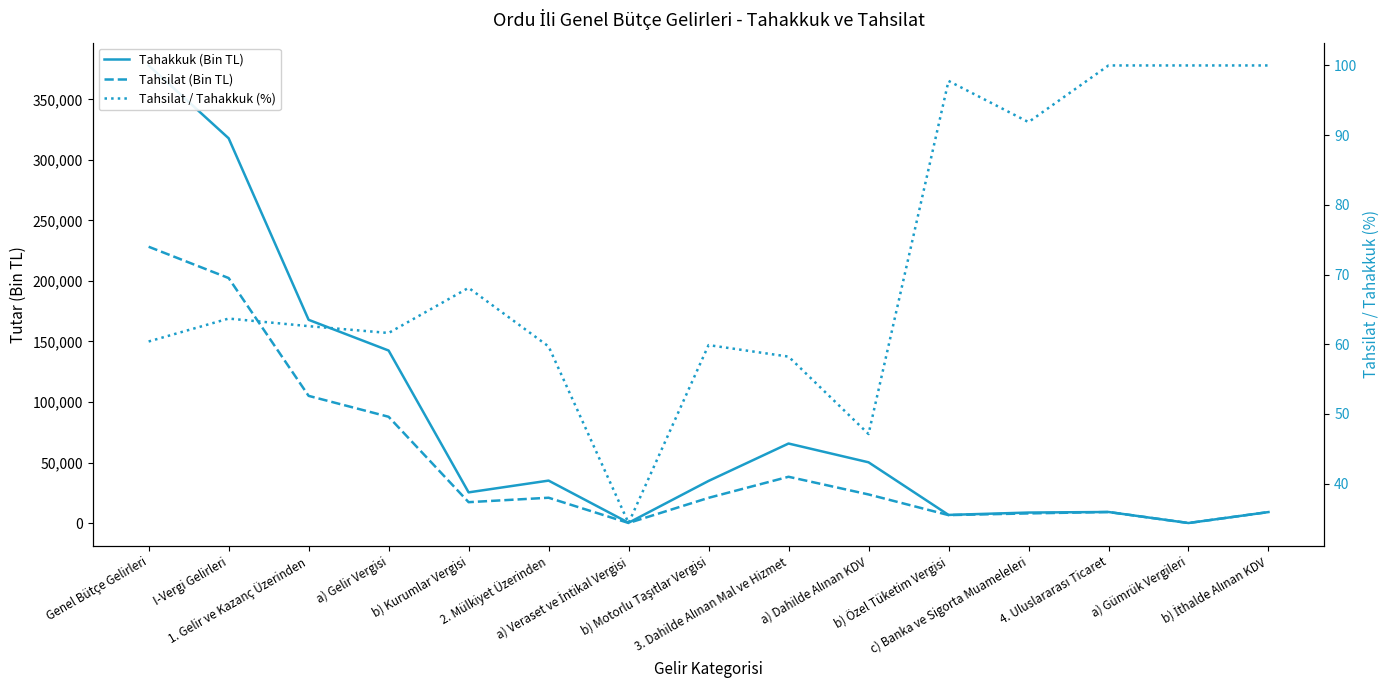

True or false: Tahsilat / Tahakkuk (%) has a value of 97.8 at b) Özel Tüketim Vergisi.

True